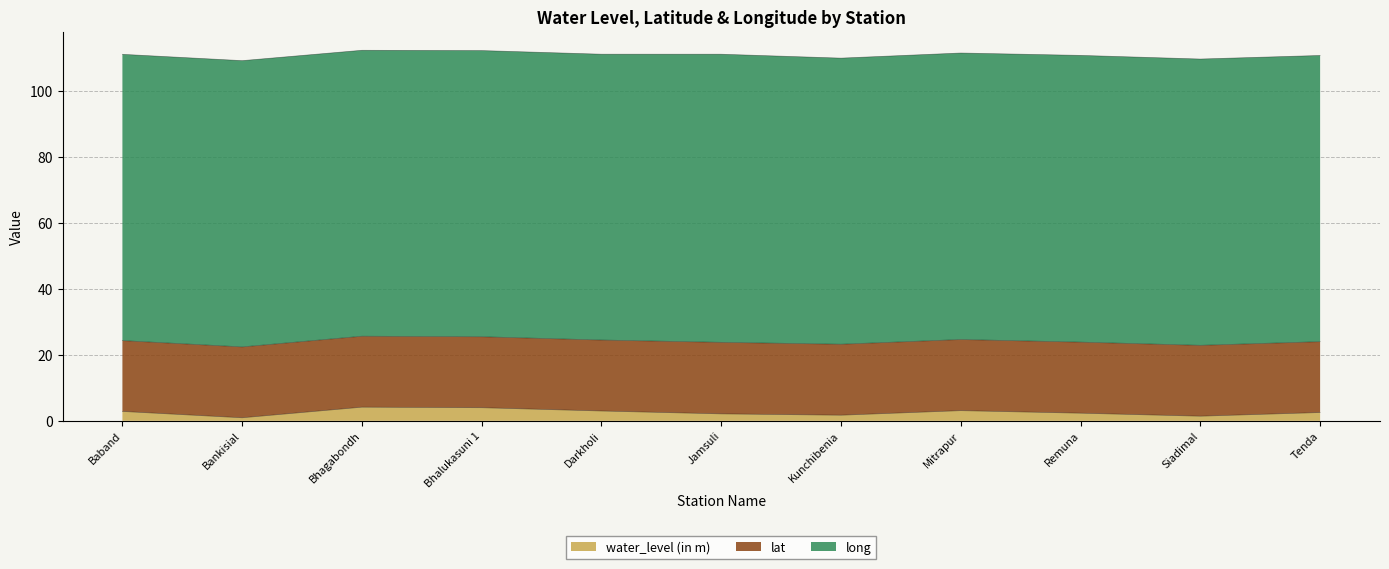

What is the total value across all series at Bhagabondh?

112.2